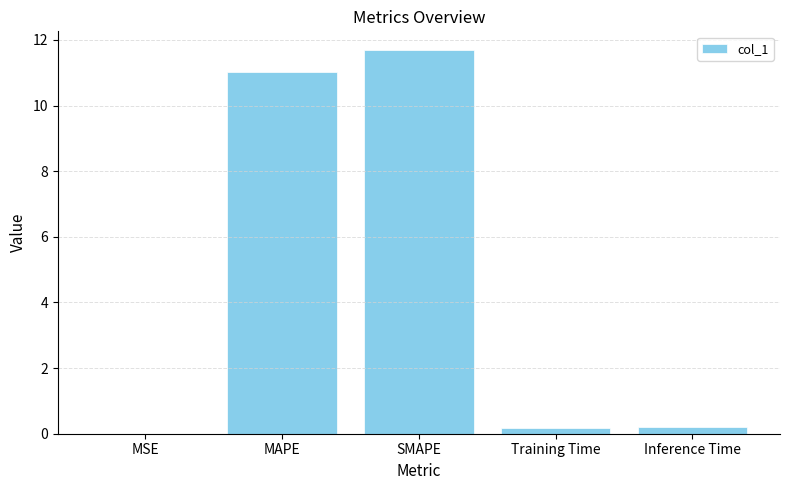

What is the sum of all values?

23.1